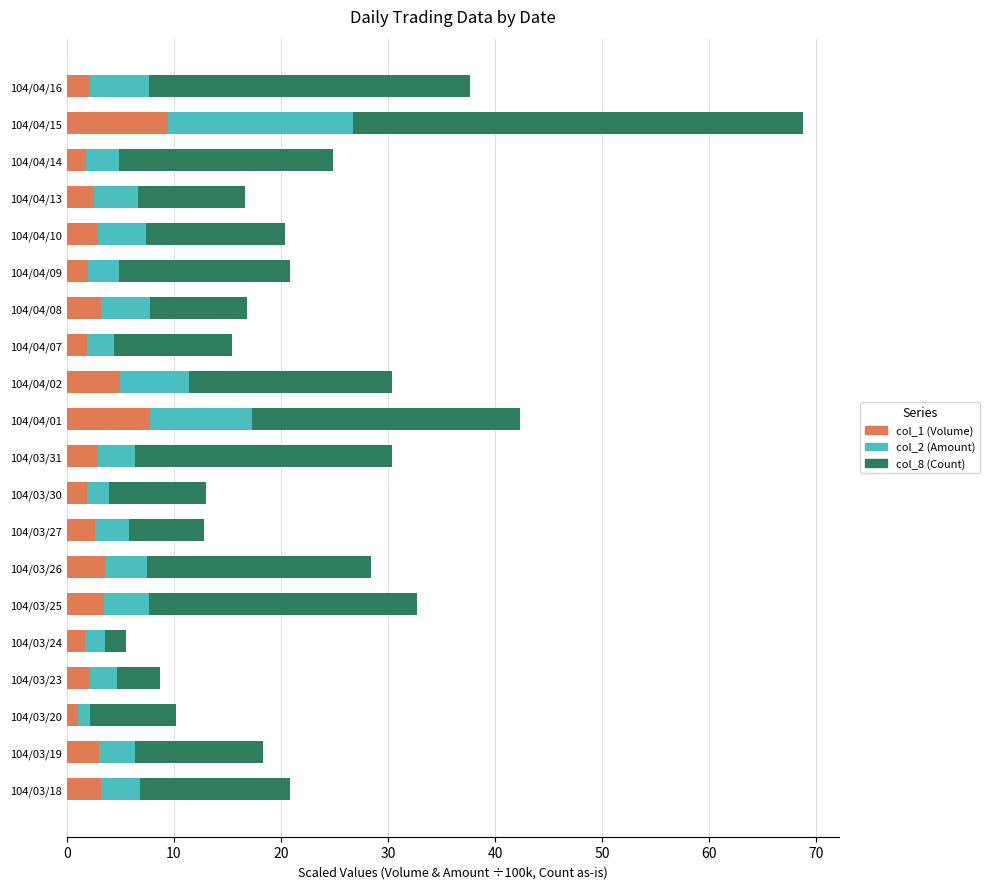

What is the difference between the maximum and second lowest values in the col_1 (Volume) series?

7.7